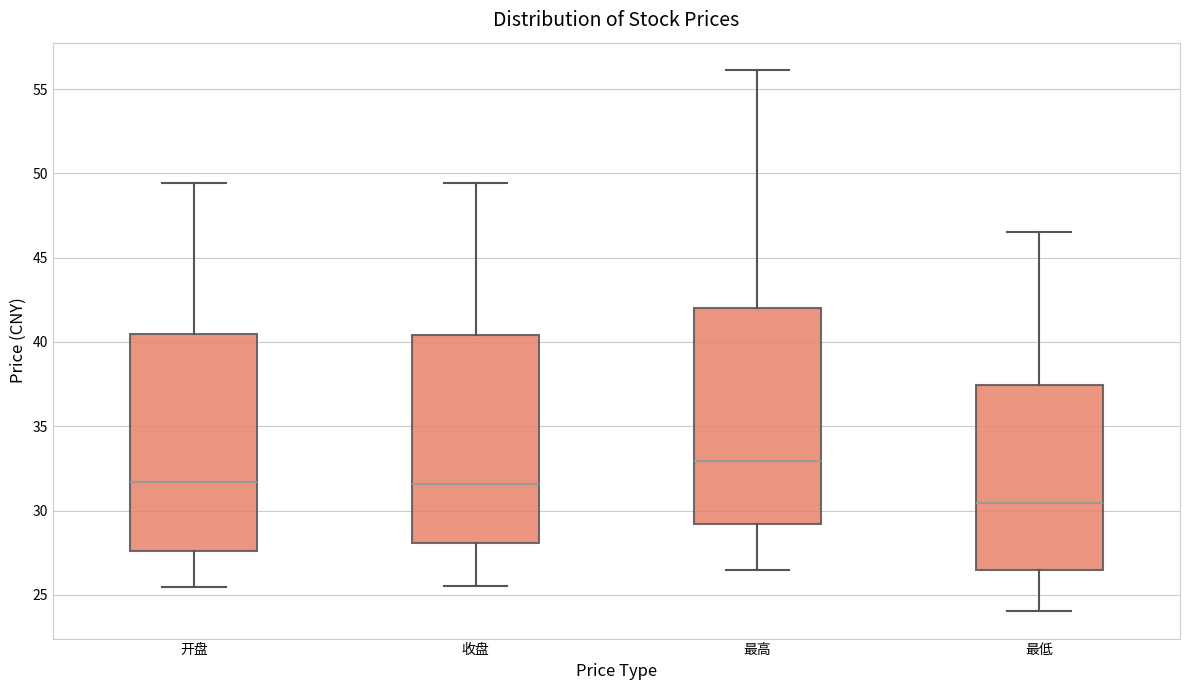

Where does the upper whisker of the box for 开盘 end on the y-axis? The values are not printed on the chart, so give them approximately, as read against the axis.

49.5